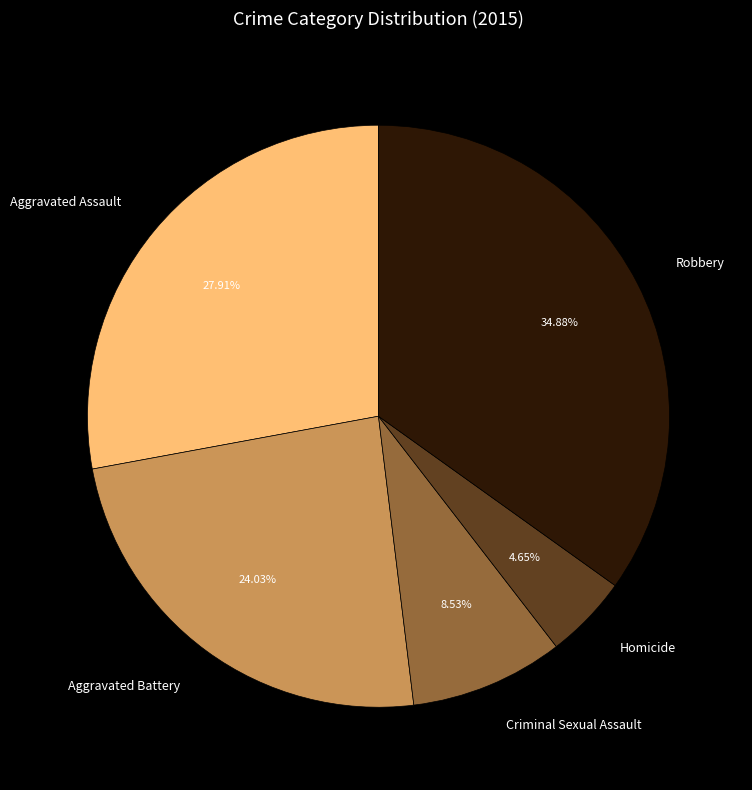

To the nearest percent, what is the average slice percentage?

20%